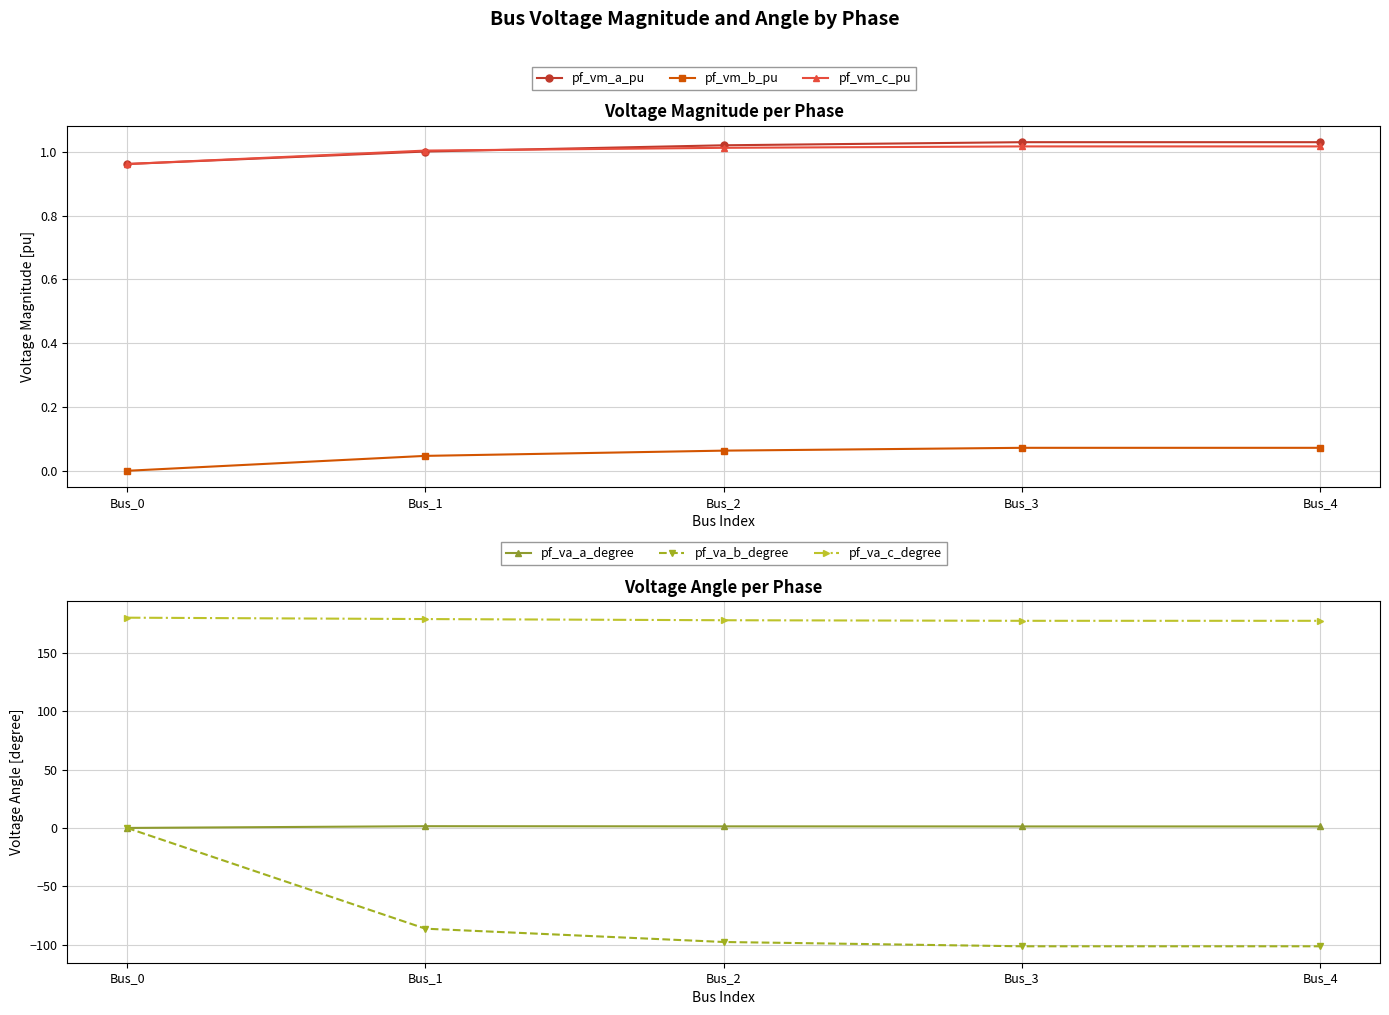

True or false: pf_va_a_degree and pf_vm_b_pu cross at least once.

True